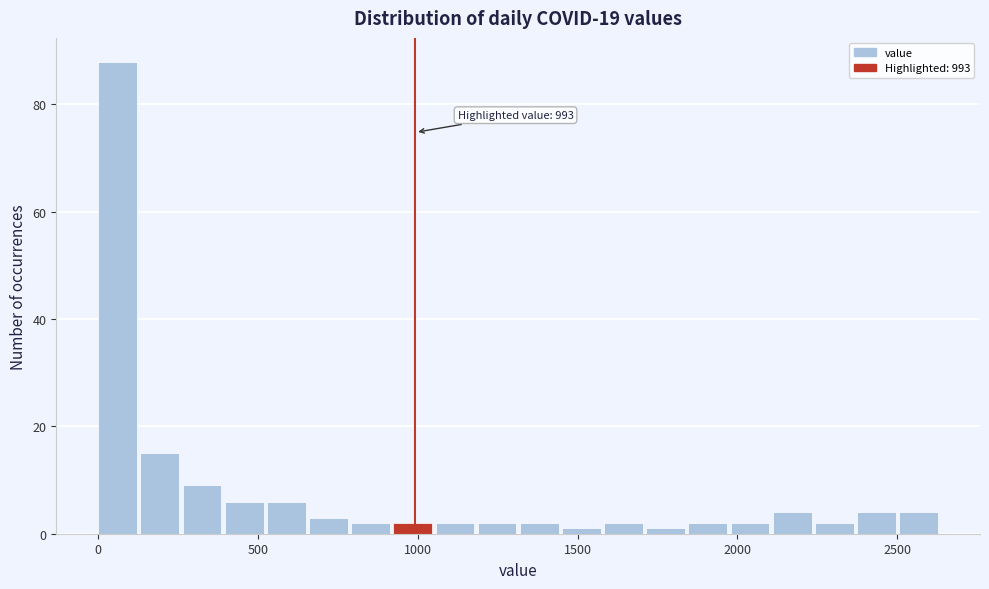

Around what value on the x-axis is the tallest bar? Give the approximate position of its centre, as read against the axis.

50